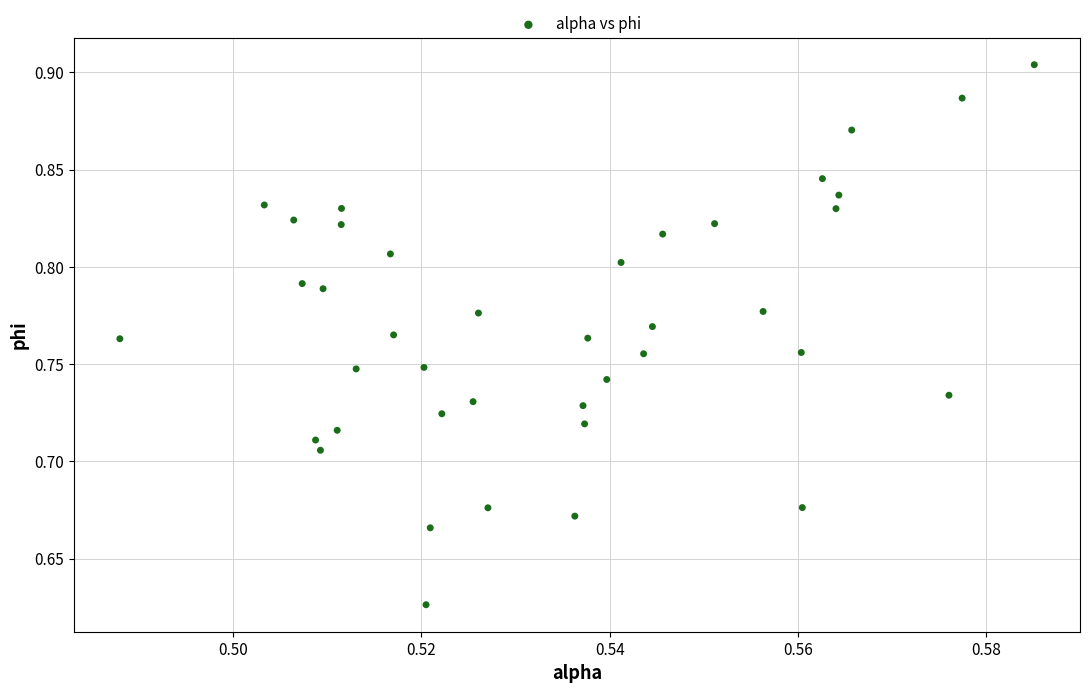

What is the range of Y values (max minus min)?

0.3